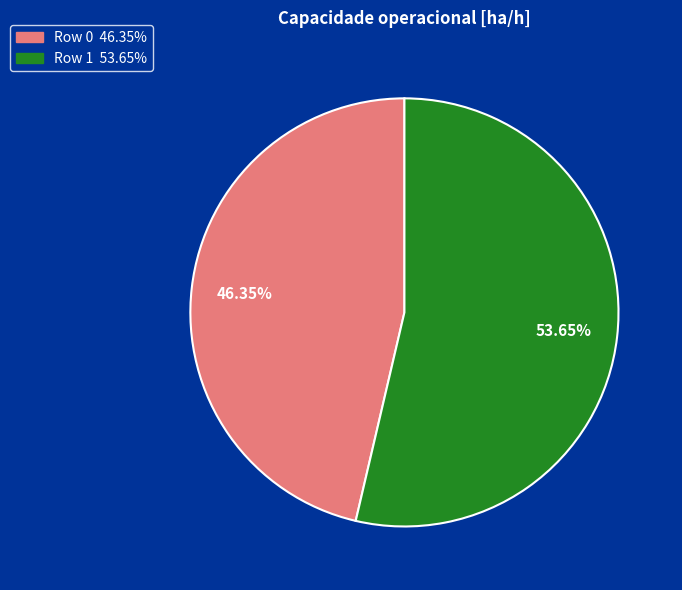

Approximately how many times larger is the value at Row 0 compared to Row 1?

0.9